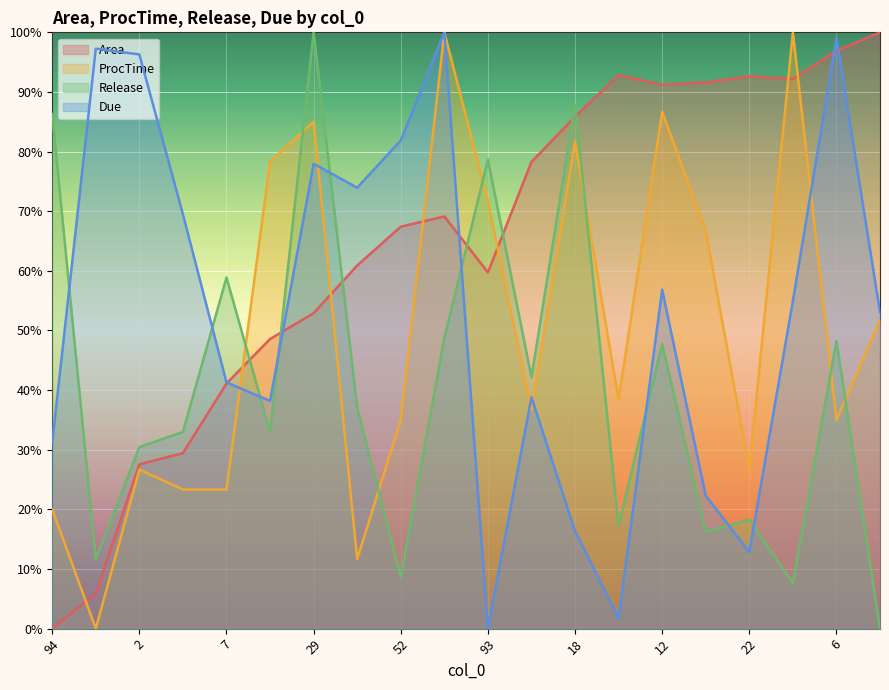

Which category has the lowest value in the Due series?

93